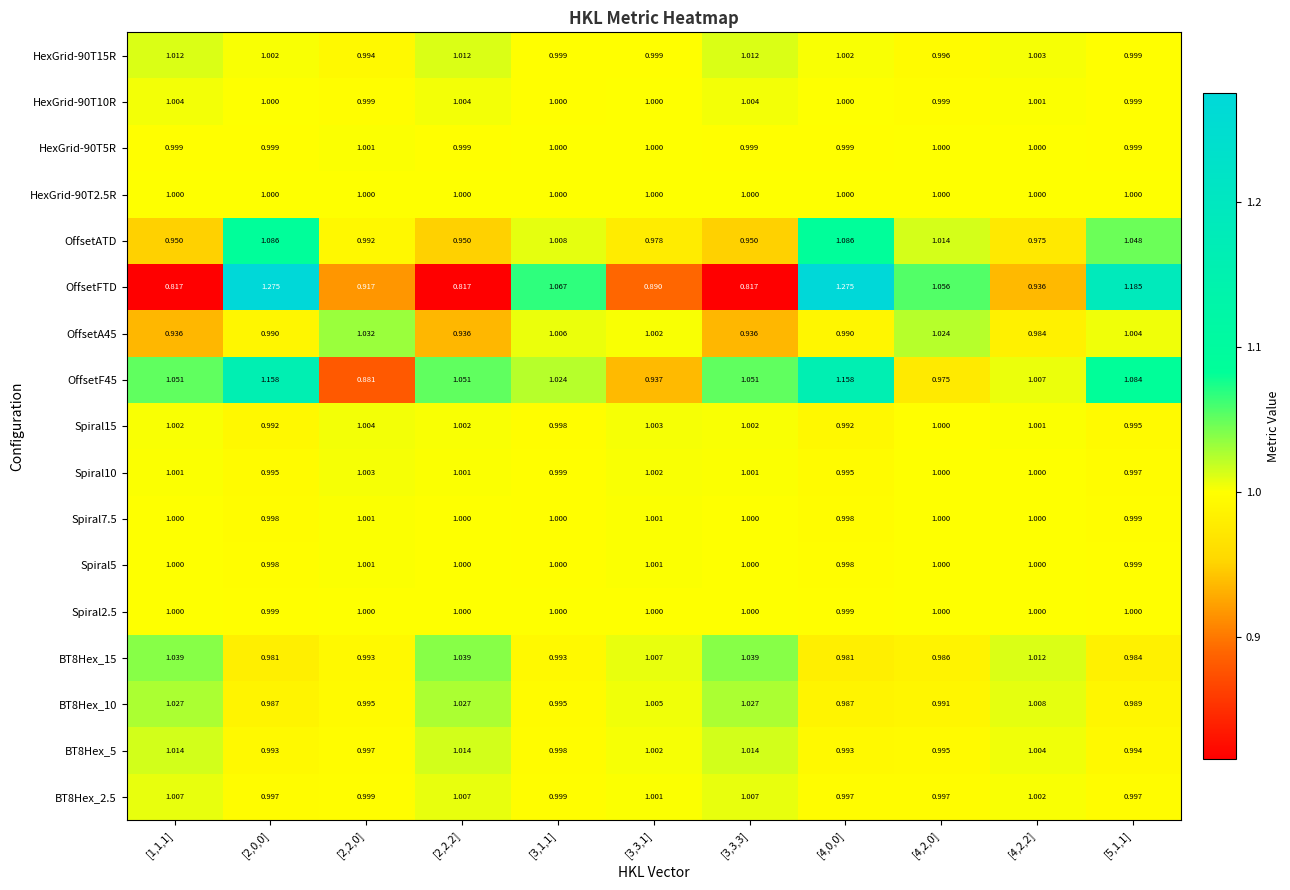

Between [2,2,2] and [4,0,0], which series saw the biggest shift?

OffsetFTD